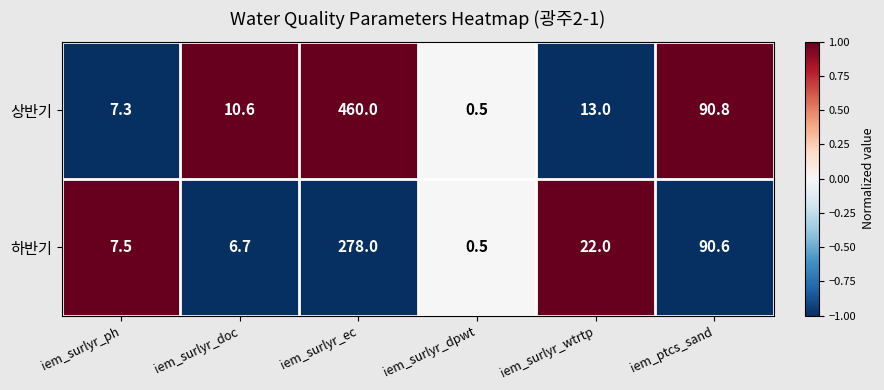

Is it true that 하반기 equals 0.5 at iem_surlyr_dpwt?

True